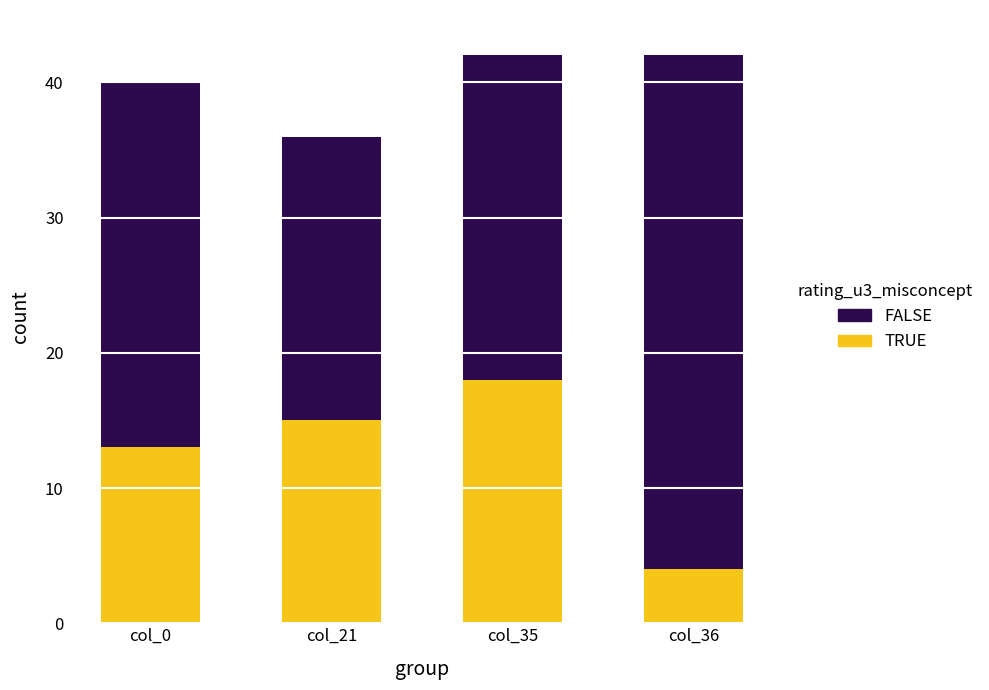

The value of TRUE at col_0 is 13. True or false?

True